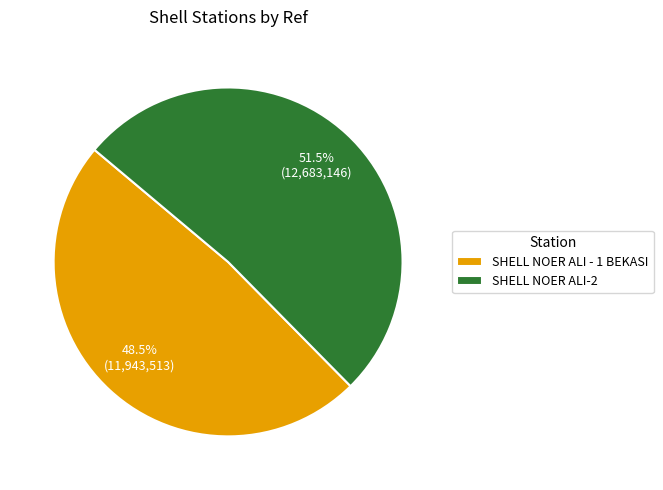

What is the largest slice in the pie chart?

SHELL NOER ALI-2